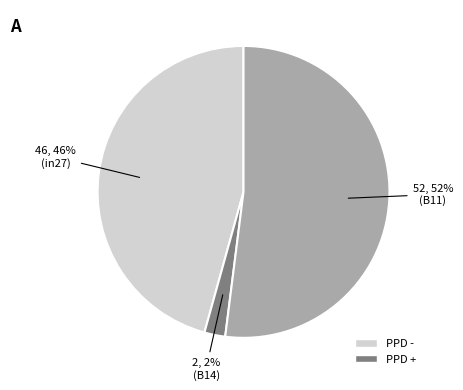

Does any single category account for the majority?

Yes